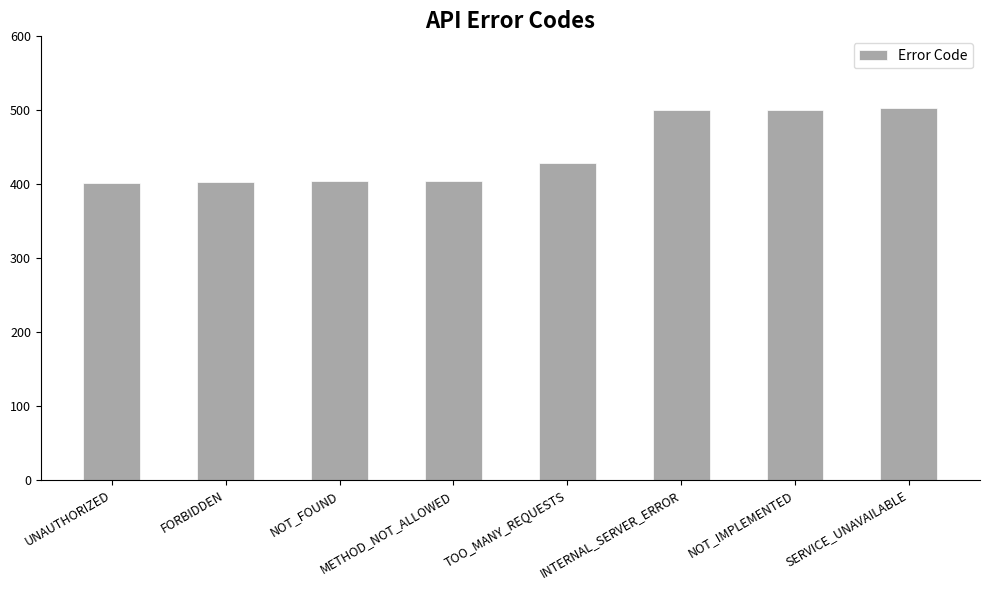

What is the difference between the second highest and minimum values?

100